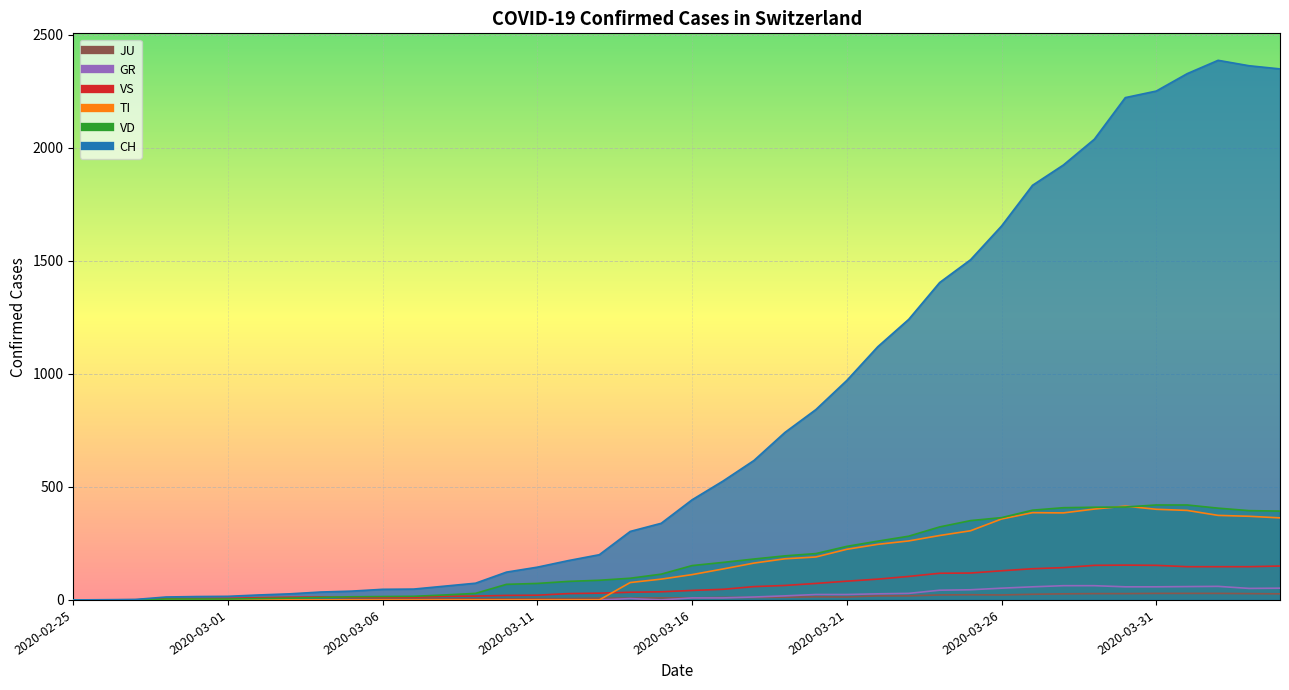

At 2020-03-13, list the series in order from smallest to largest.

TI, GR, JU, VS, VD, CH